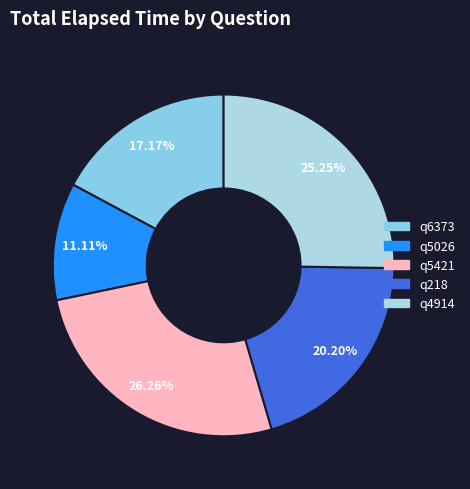

The q6373 slice represents 17% of the pie. True or false?

True